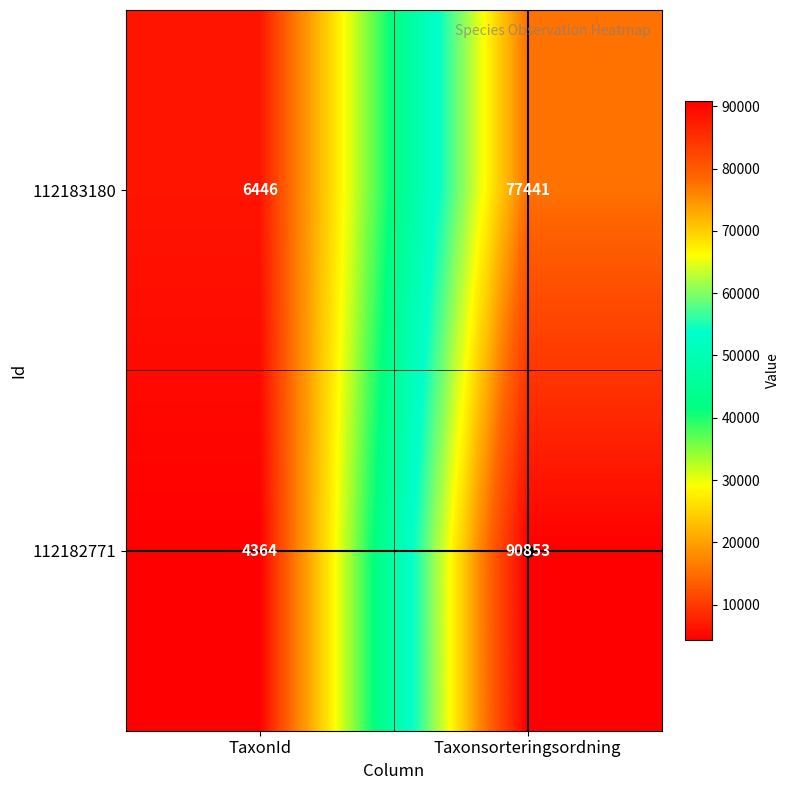

Which series has the widest spread of values?

112182771